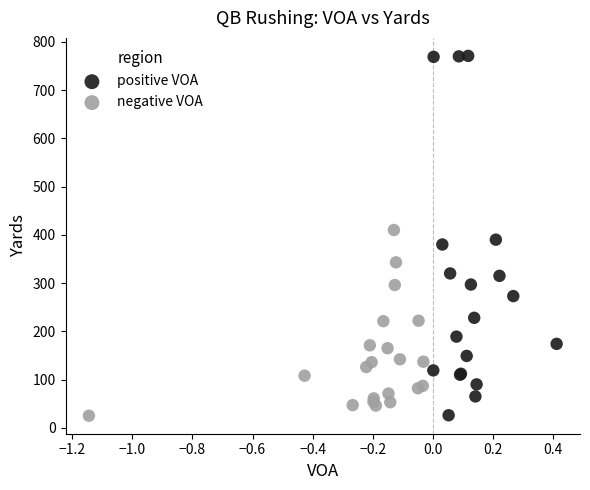

Which series has the largest Y range (max minus min)?

positive VOA